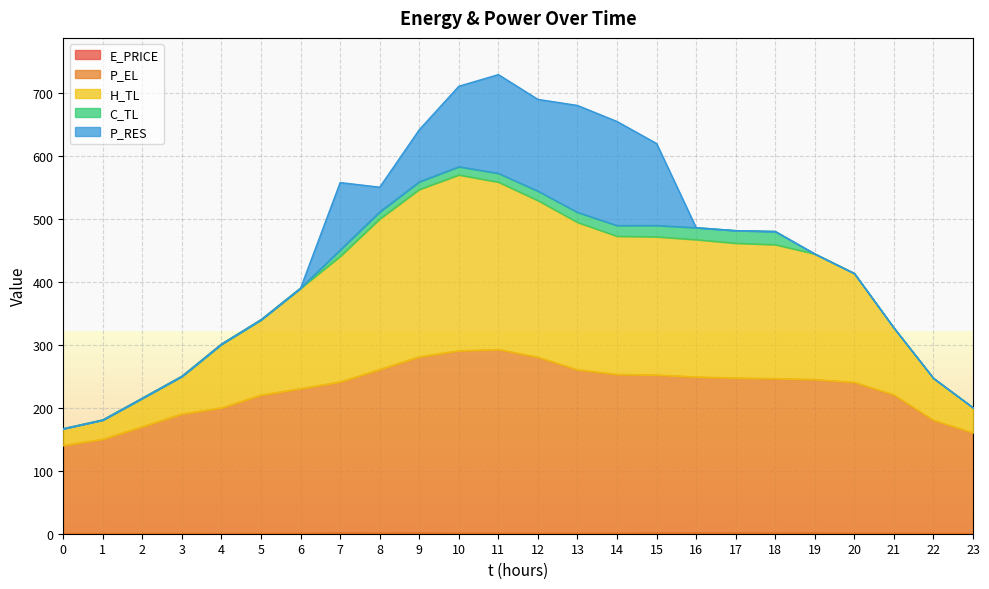

True or false: E_PRICE and P_EL cross at least once.

False